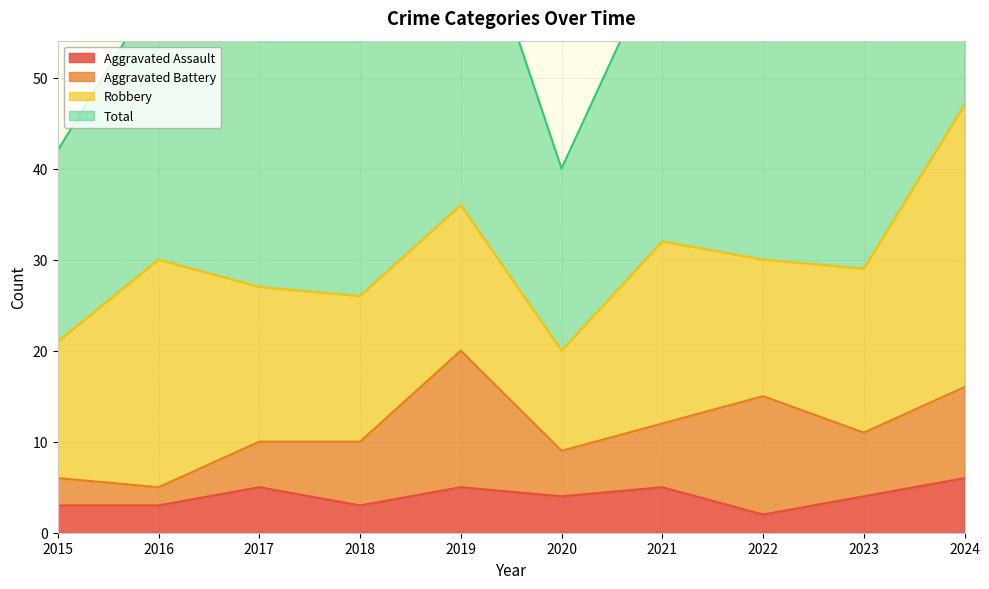

What value does the Total series have at 2015, to the nearest 10?

40